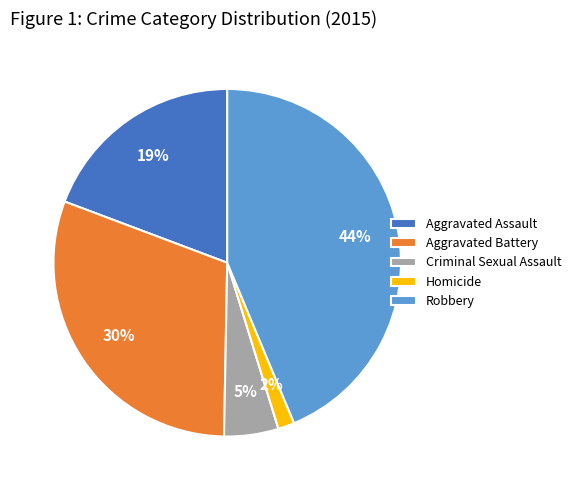

Is the sum of Aggravated Assault and Robbery greater than half?

Yes